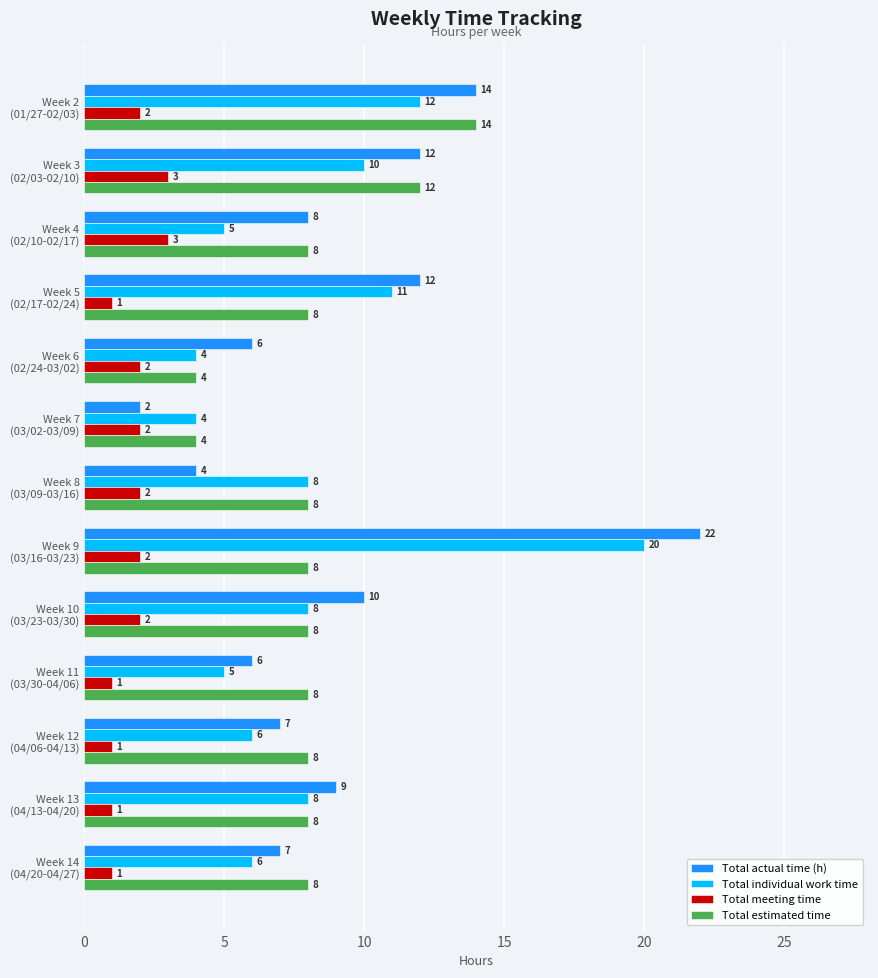

Count the number of data series in this chart.

4